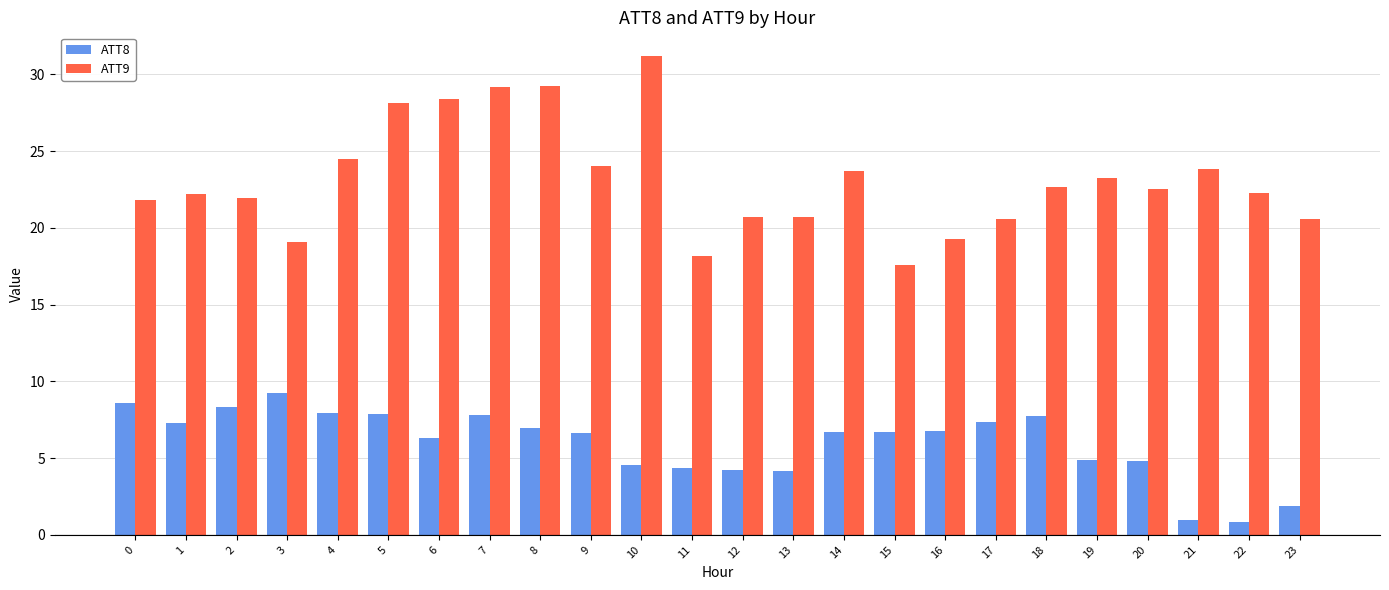

How many bars are there in total?

48